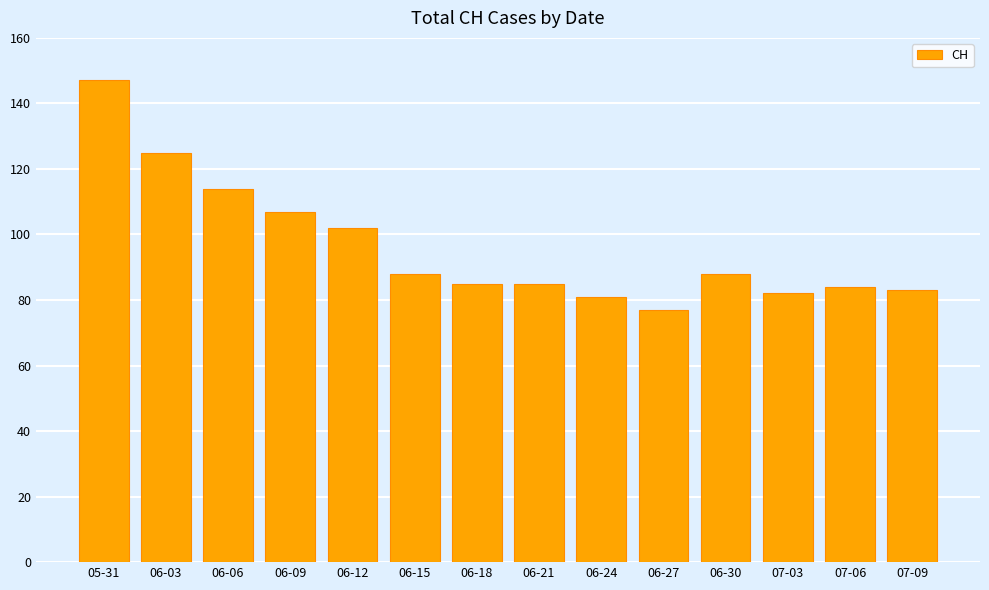

What is the difference between the values at 06-03 and 06-30?

37